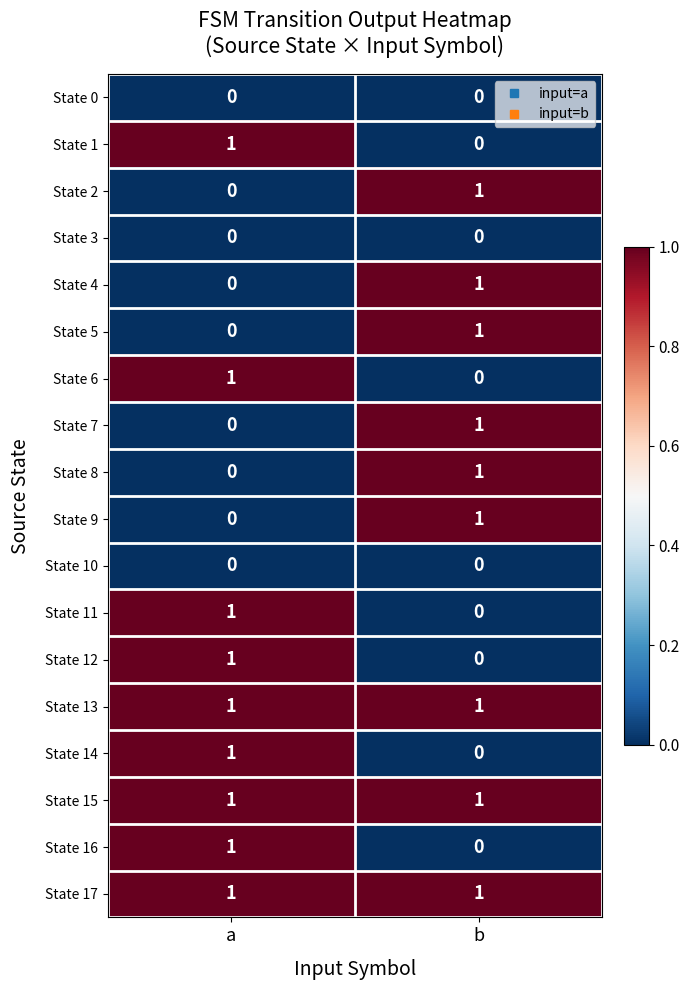

What is the total value across all series at b?

9